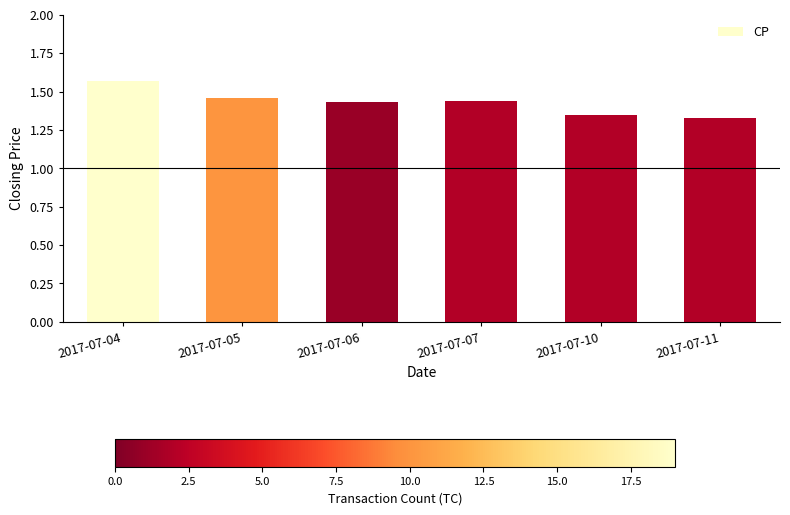

Does the chart contain stacked bars?

No